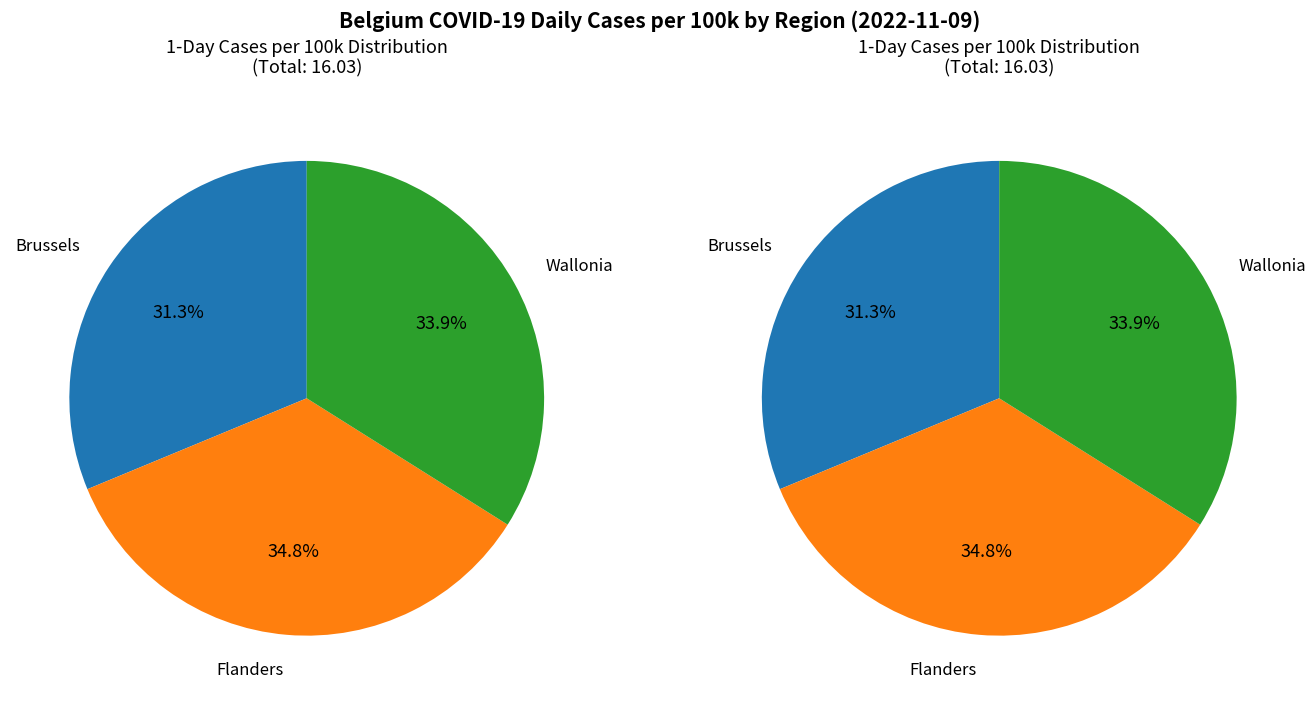

To the nearest percent, what percentage of the pie is Brussels?

31%